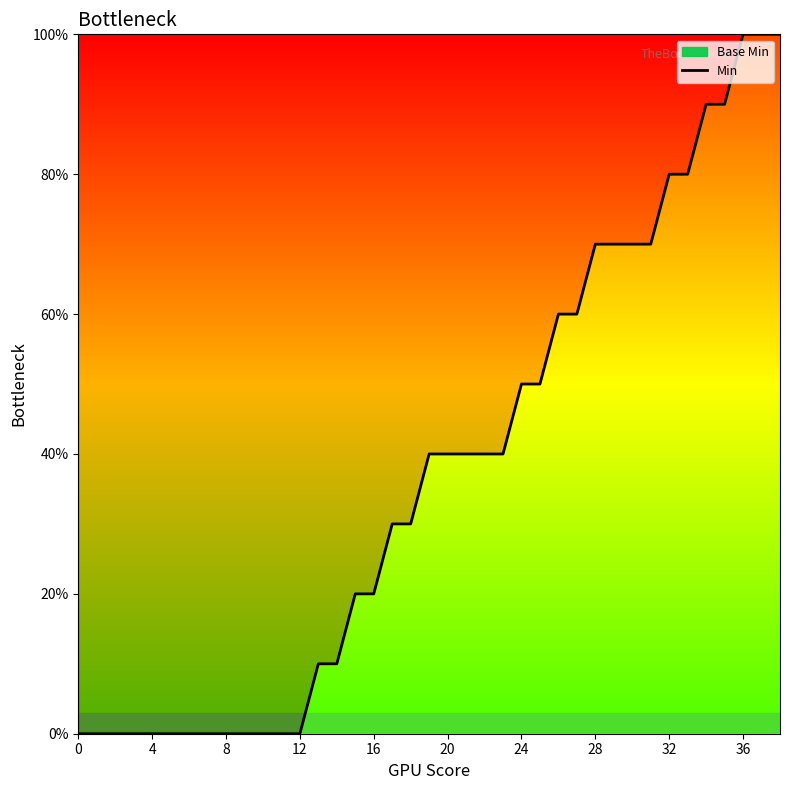

At which category does the chart reach its peak across all series?

36